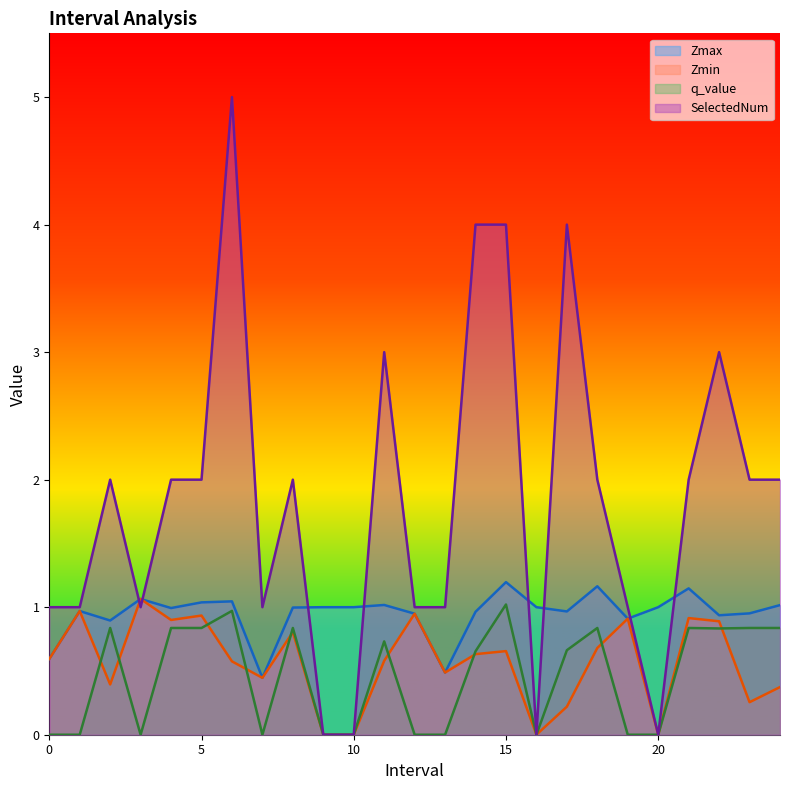

Does the chart have visible grid lines?

No